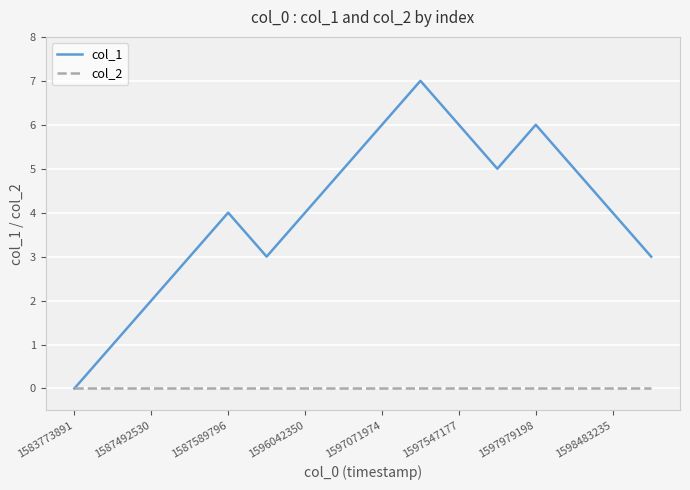

How many lines are shown in the chart?

2